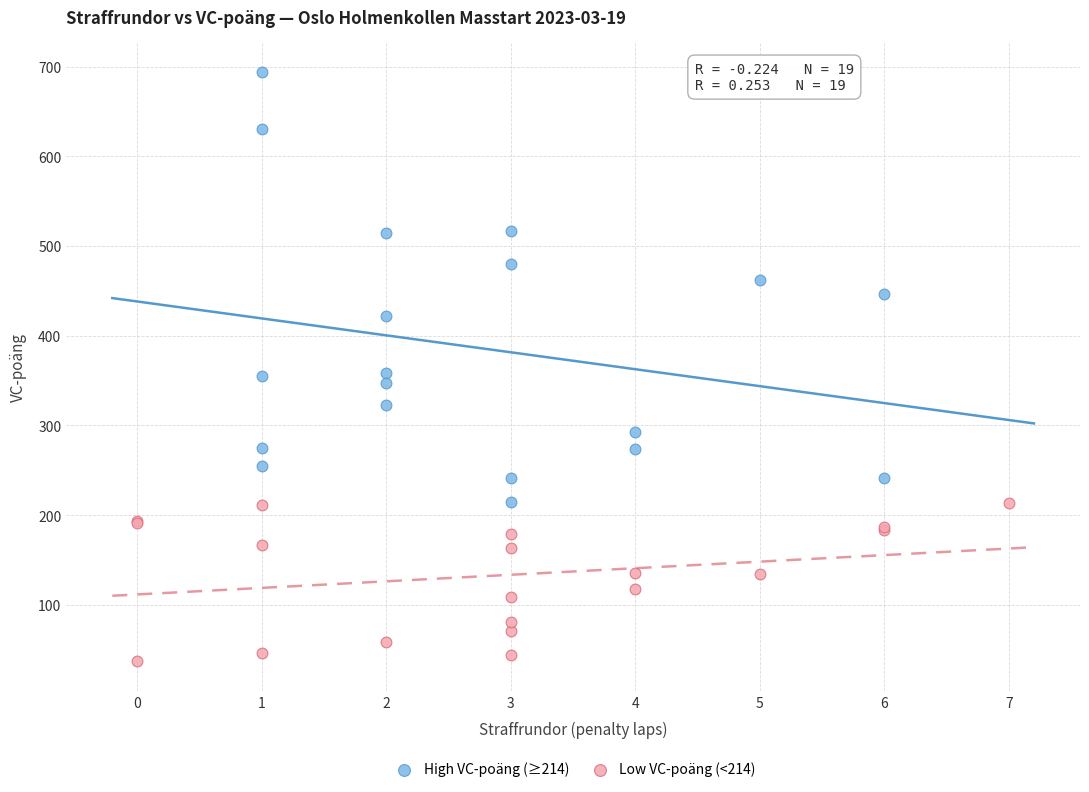

Which series contains the lowest Y value?

Low VC-poäng (<214)